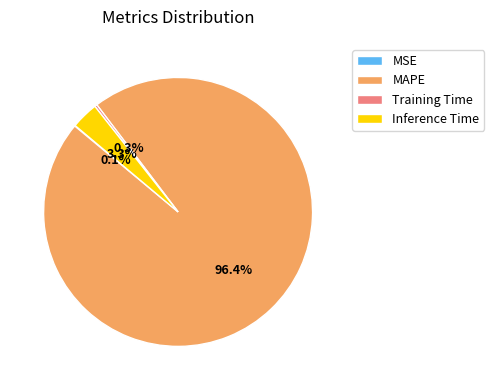

What percentage do Inference Time and Training Time together represent?

3.6%